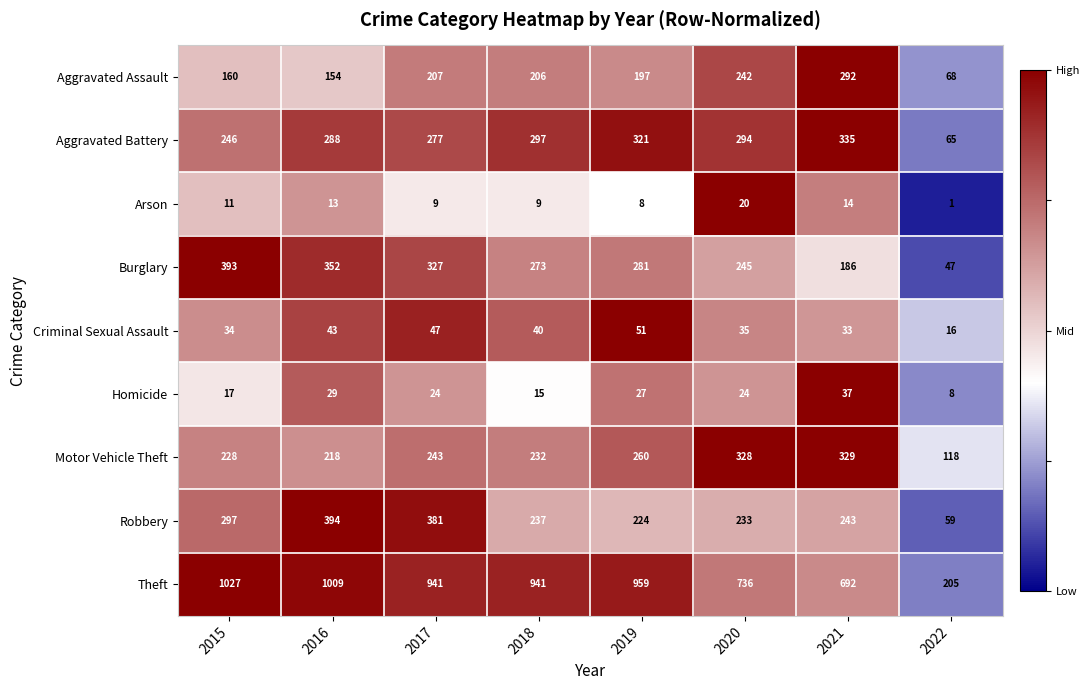

List the series in order of their peak value, lowest first.

Arson, Homicide, Criminal Sexual Assault, Aggravated Assault, Motor Vehicle Theft, Aggravated Battery, Burglary, Robbery, Theft